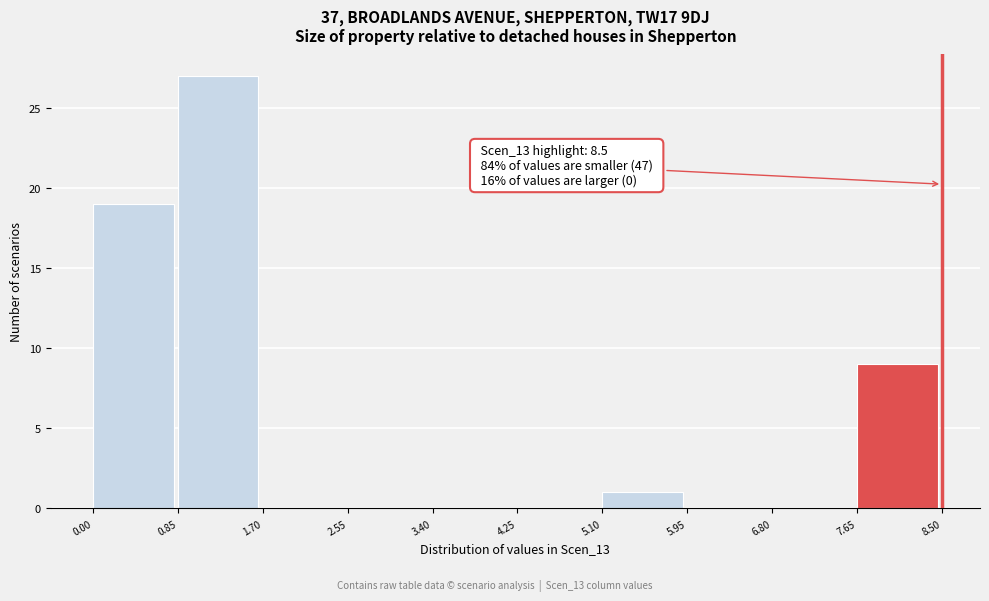

Over which range of the x-axis is the bar tallest?

0.85 to 1.70